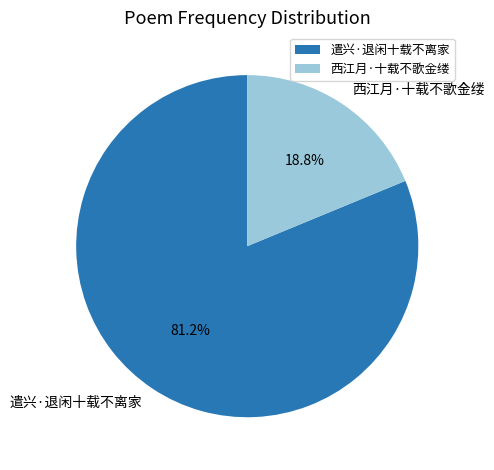

What portion of the pie excludes 西江月·十载不歌金缕?

81.2%